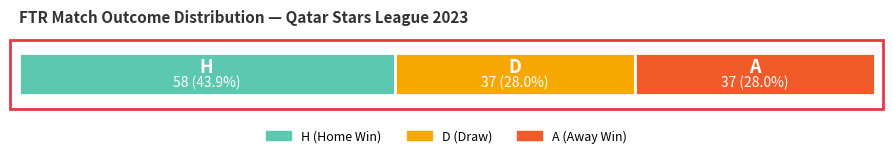

What is the value of the 3rd bar from the left?

37